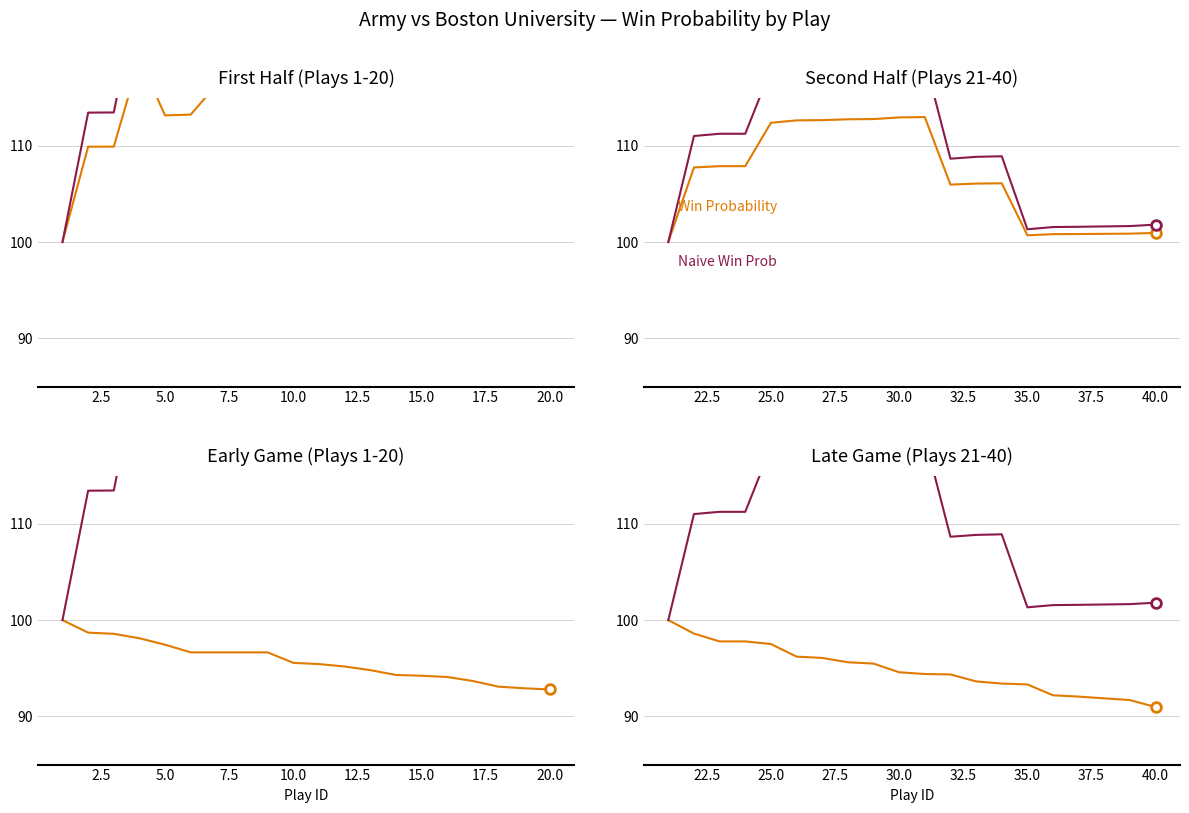

Count the number of data series in this chart.

2